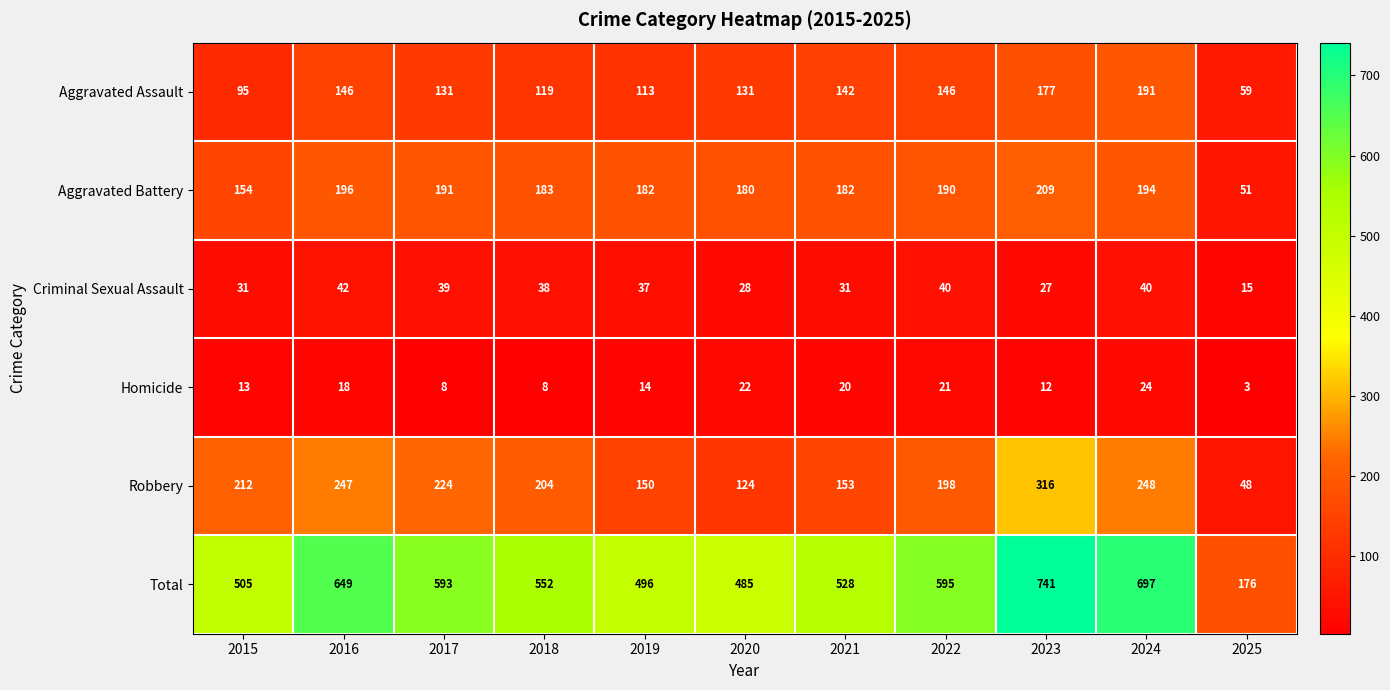

The Robbery series shows 150 at 2019. True or false?

True